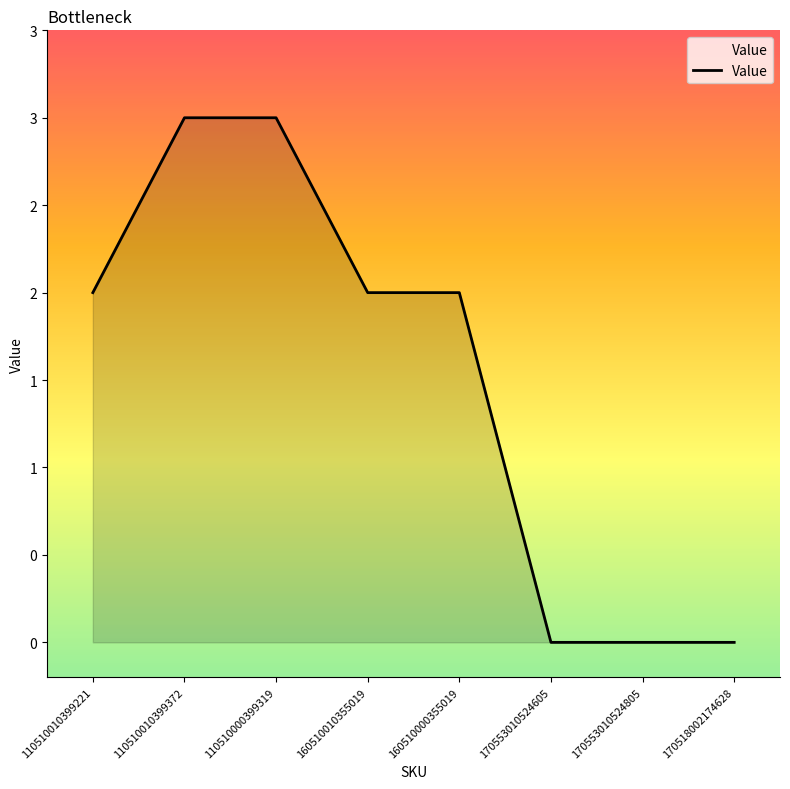

Reading right to left, transcribe all the data shown in this chart.

0	0	0	2	2	3	3	2